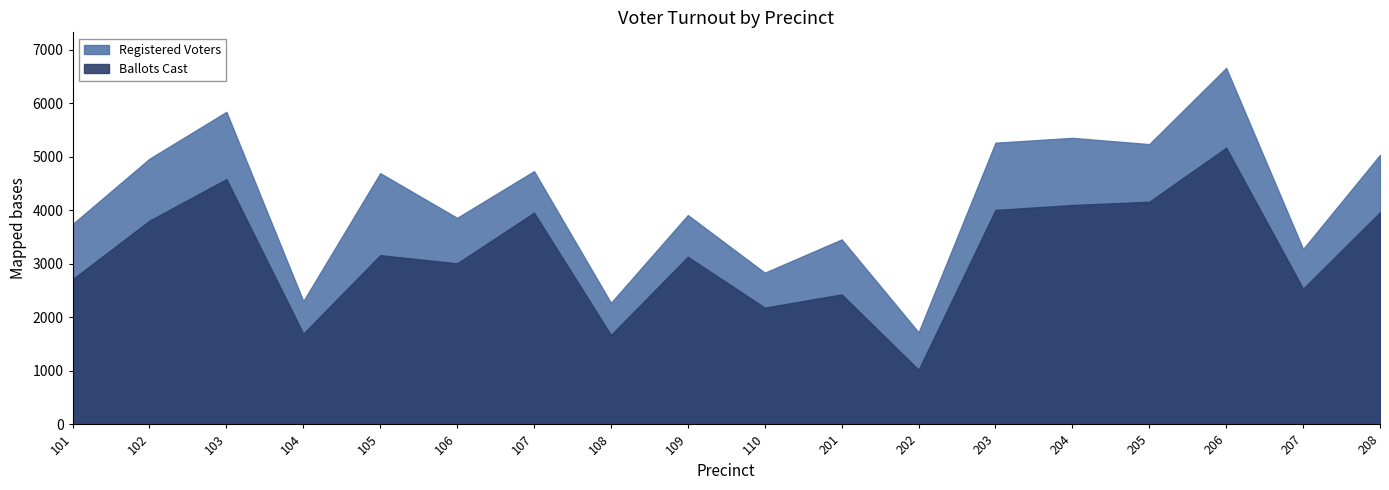

How many lines are shown in the chart?

2